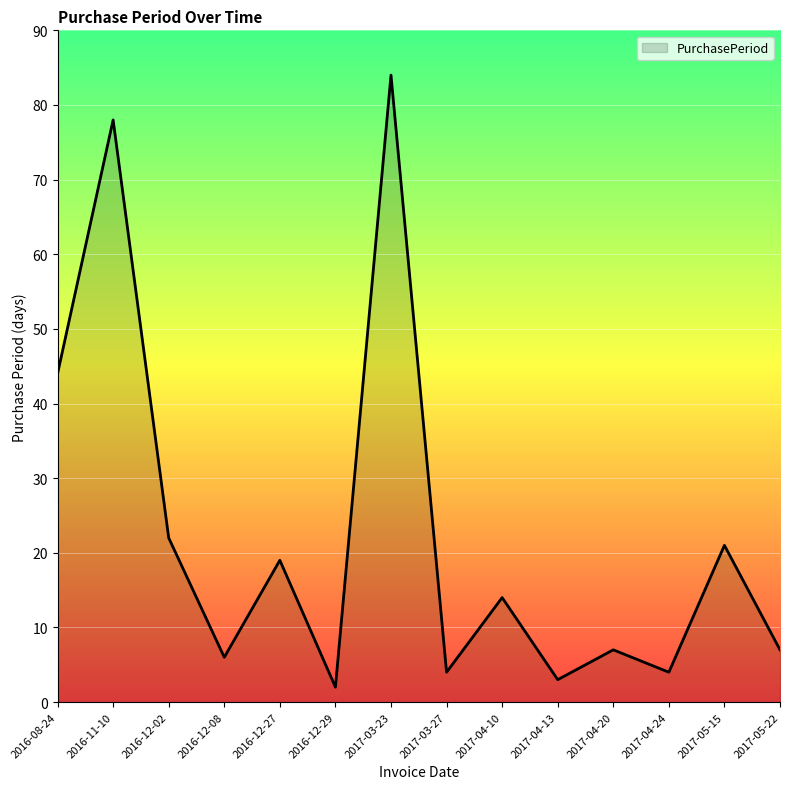

Which has a higher value, 2017-04-20 or 2016-12-02?

2016-12-02